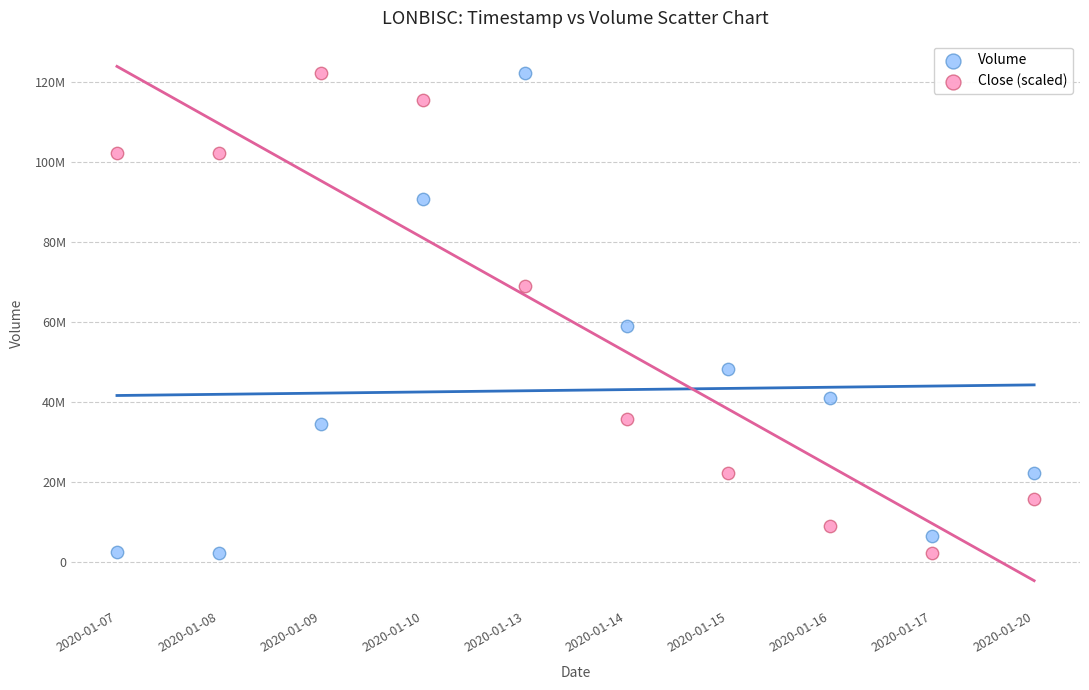

What are all the series names shown in the legend?

Volume, Close (scaled)